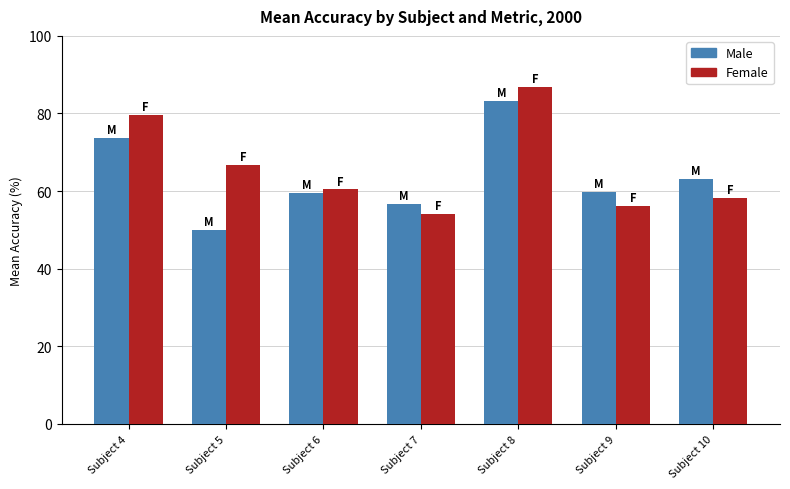

The Male series shows 31.8 at Subject 9. True or false?

False